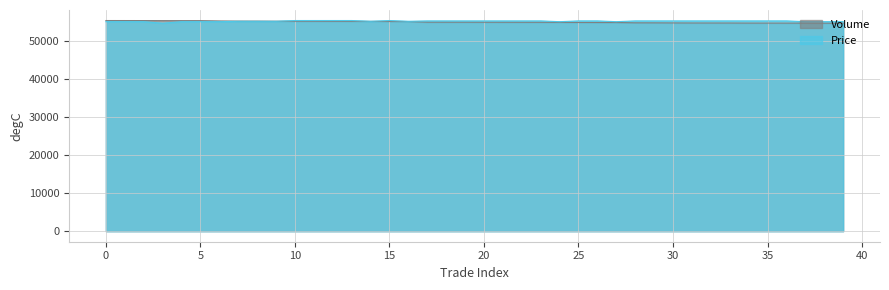

At which category does the chart reach its peak across all series?

10